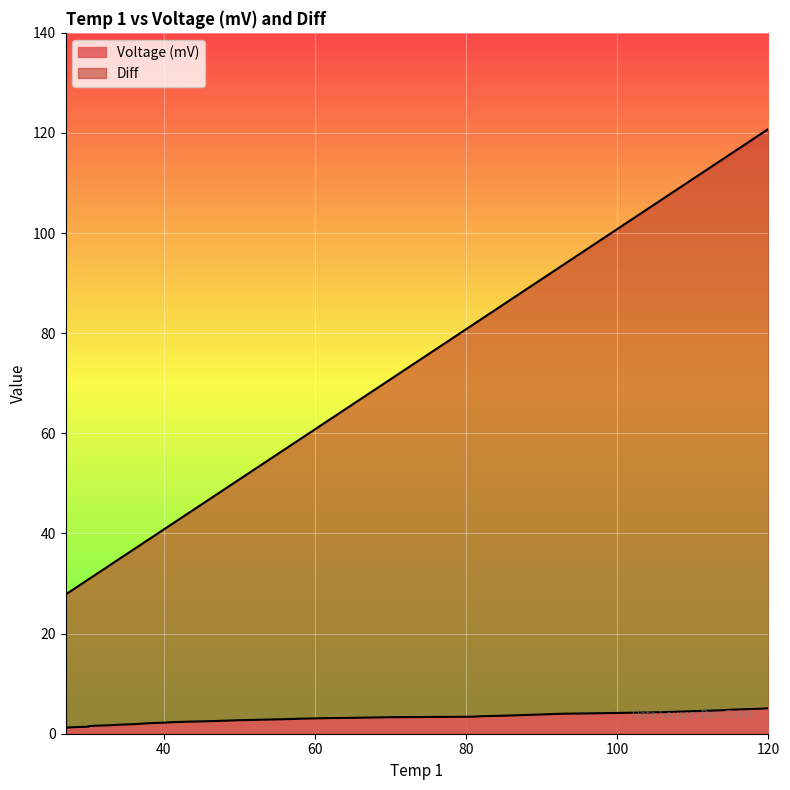

How many values in the Diff series are below 66?

20